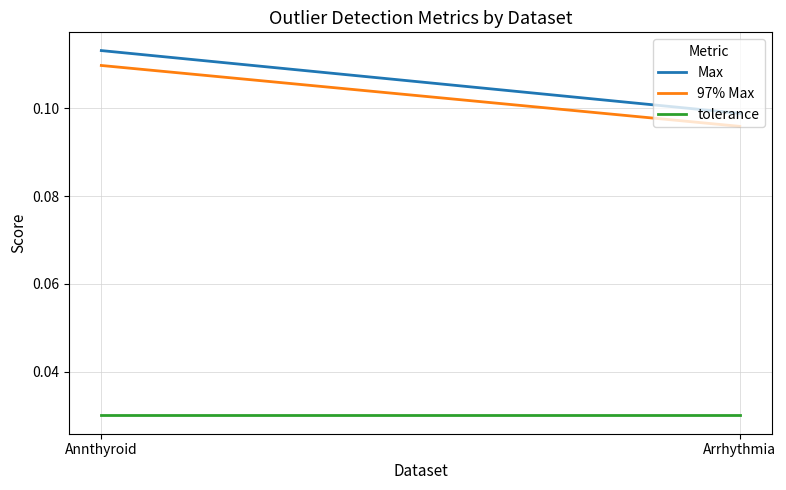

True or false: 97% Max has a value of 0.1 at Annthyroid.

True